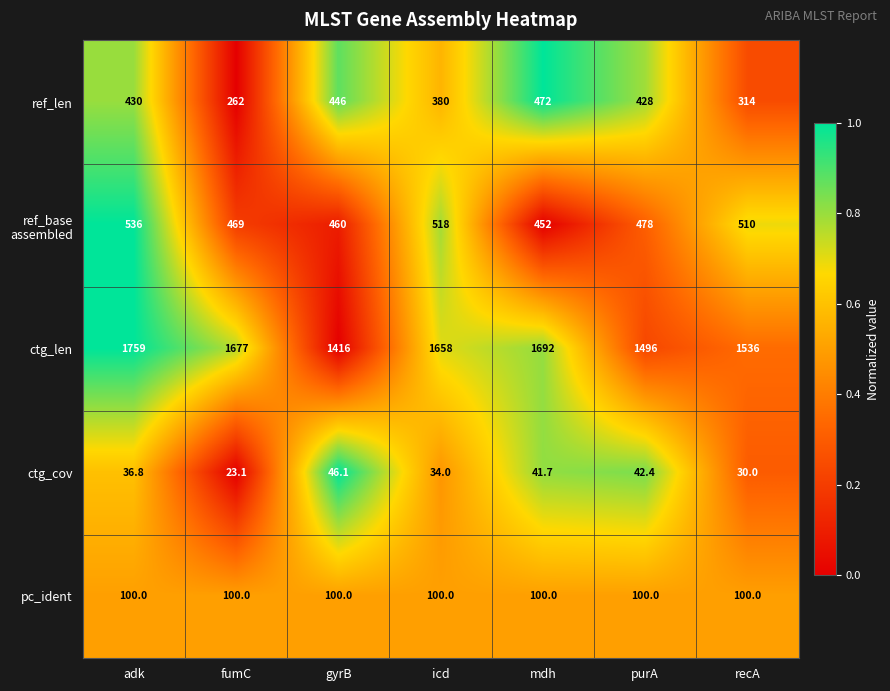

At which label does ref_len reach its minimum?

fumC